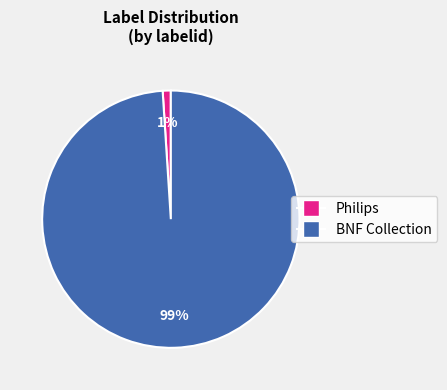

Does Philips account for over 50% of the chart?

No